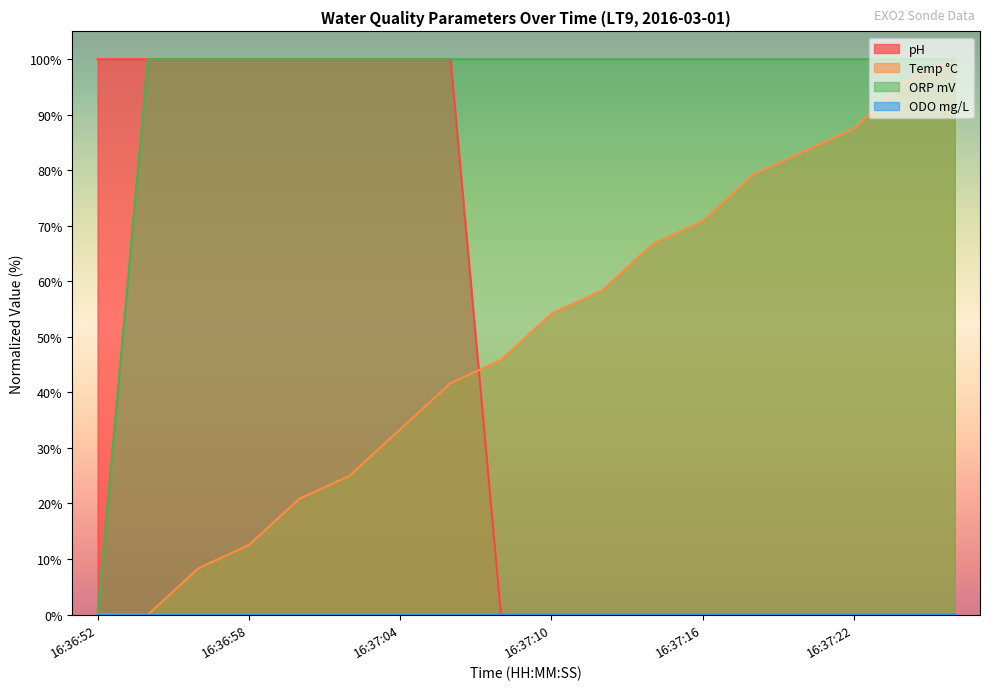

What is the difference between the highest and lowest values at 16:37:22?

100.0